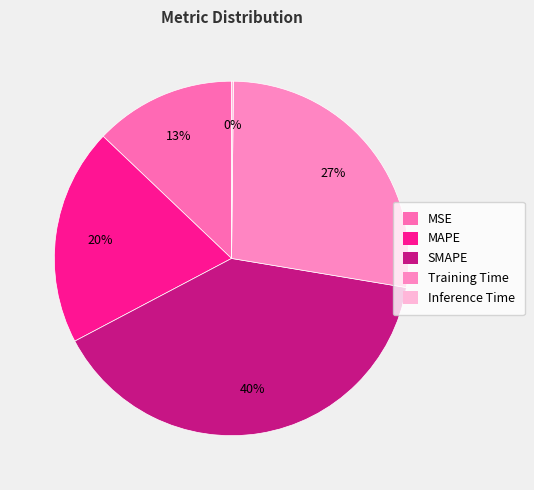

Is there any slice that represents more than half of the pie?

No